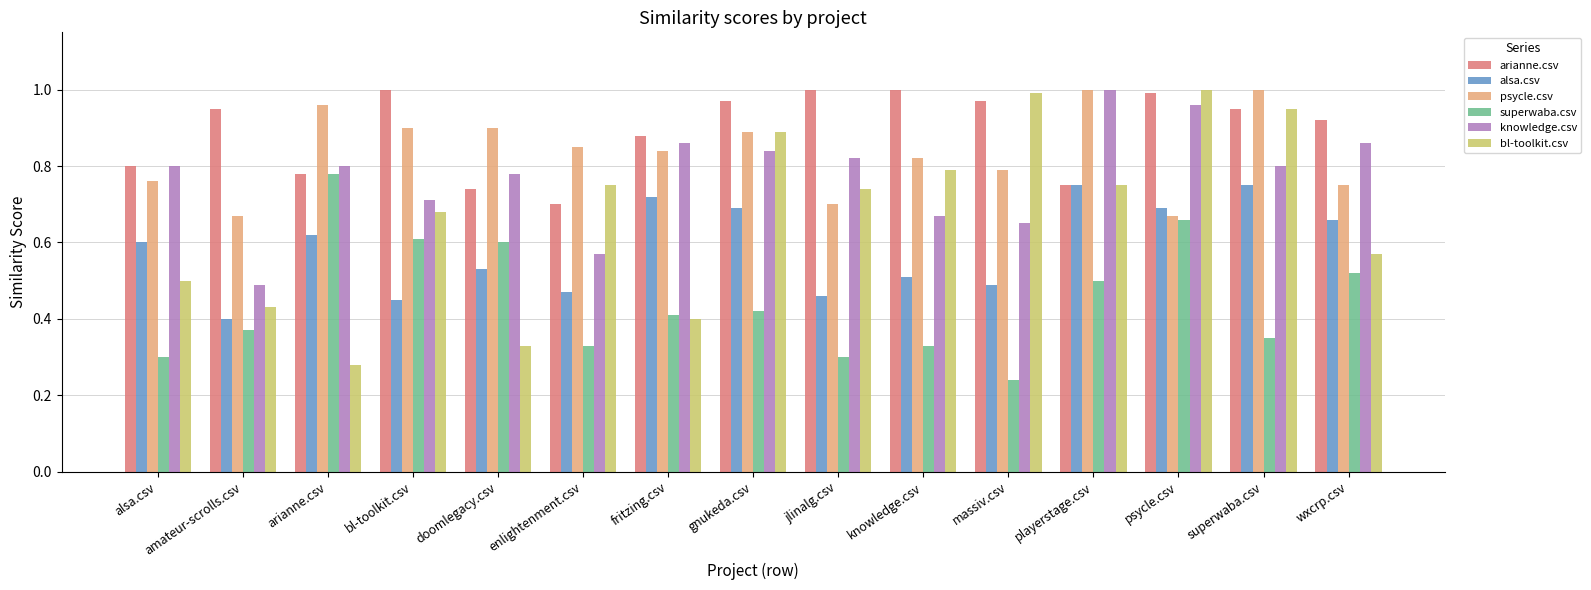

Which series has the largest total across all categories?

arianne.csv